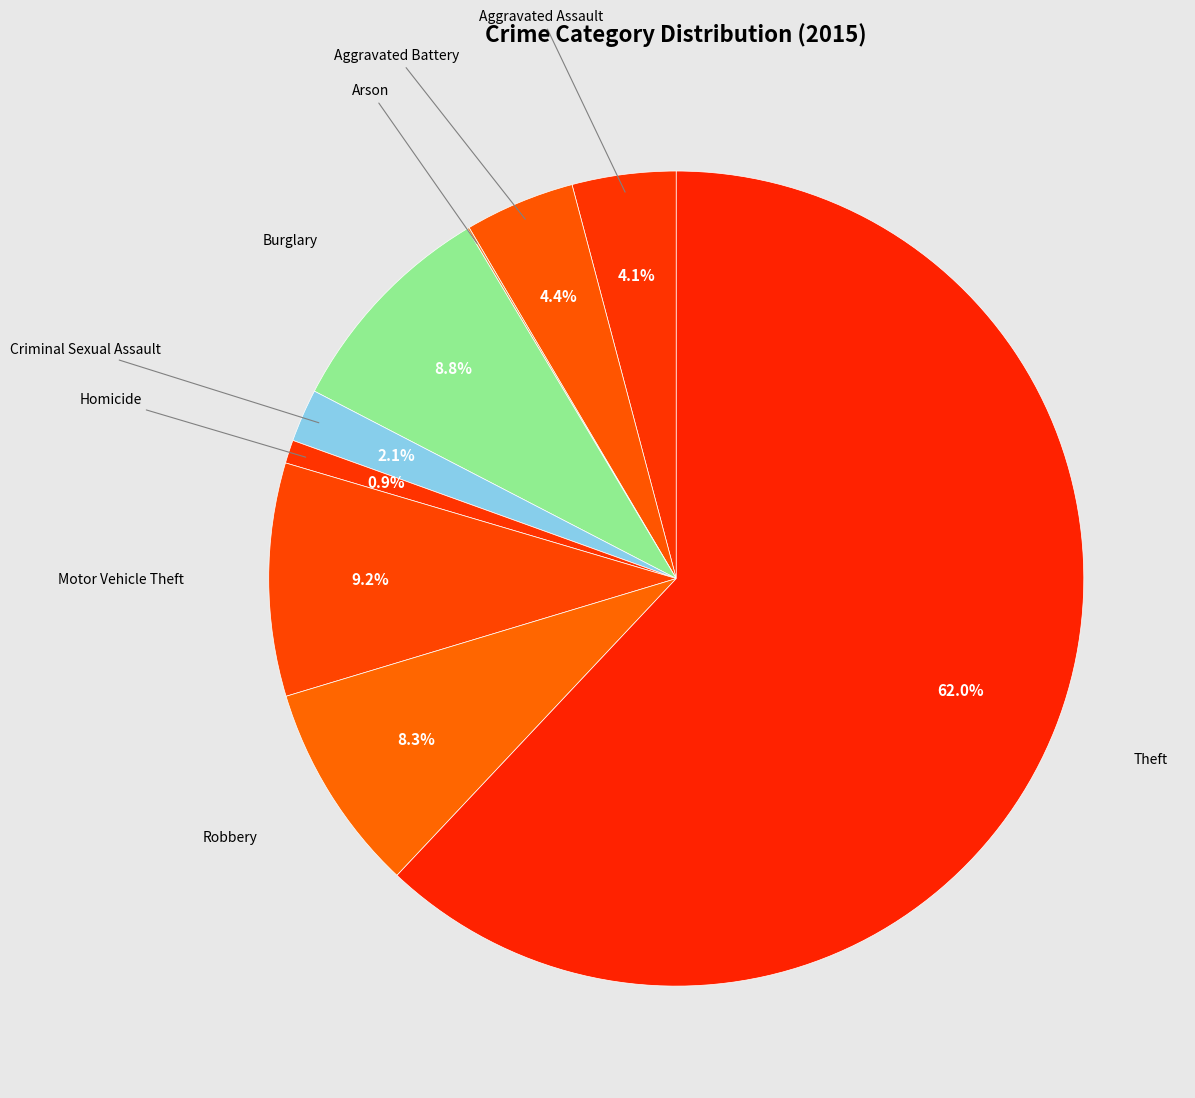

Which category has the biggest portion of the pie?

Theft